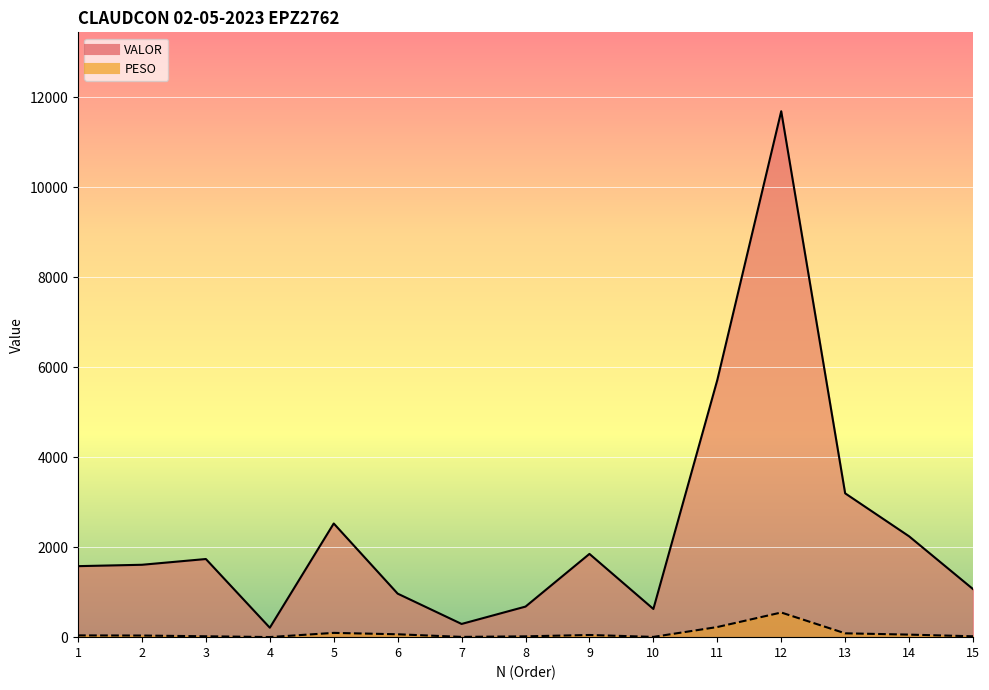

Which series has the largest total across all categories?

VALOR